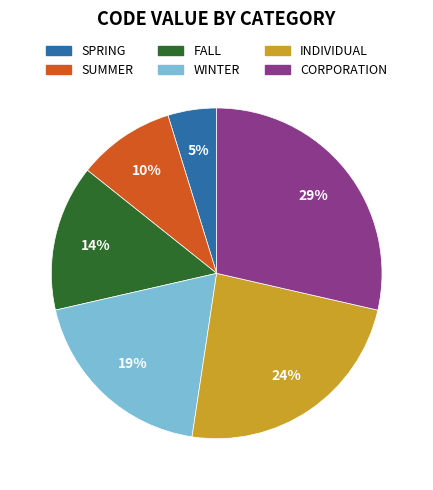

Rank the categories by value from lowest to highest.

SPRING, SUMMER, FALL, WINTER, INDIVIDUAL, CORPORATION